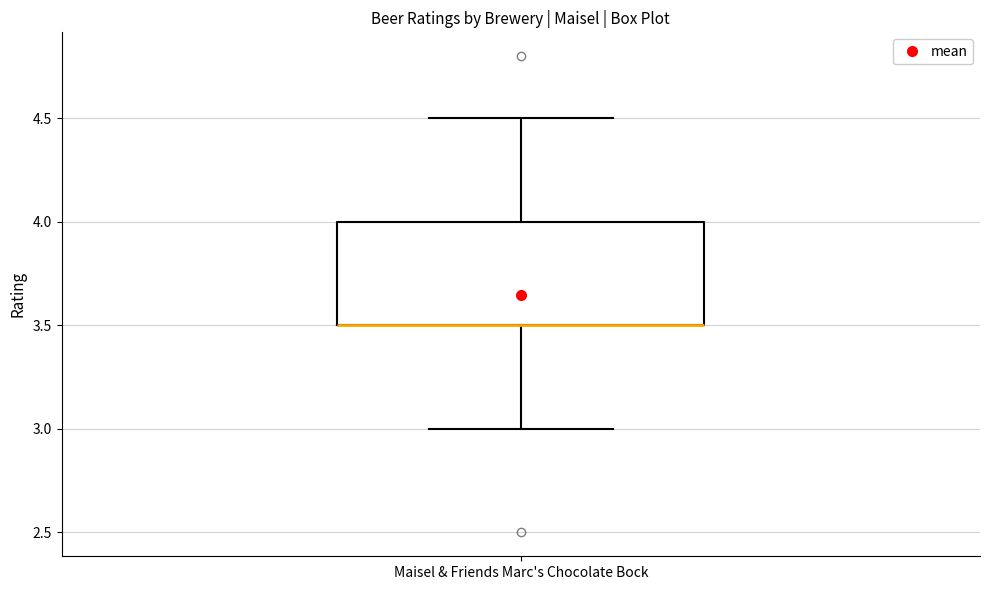

Where does the lower whisker of the box for Maisel & Friends Marc's Chocolate Bock end on the y-axis? The values are not printed on the chart, so give them approximately, as read against the axis.

3.0